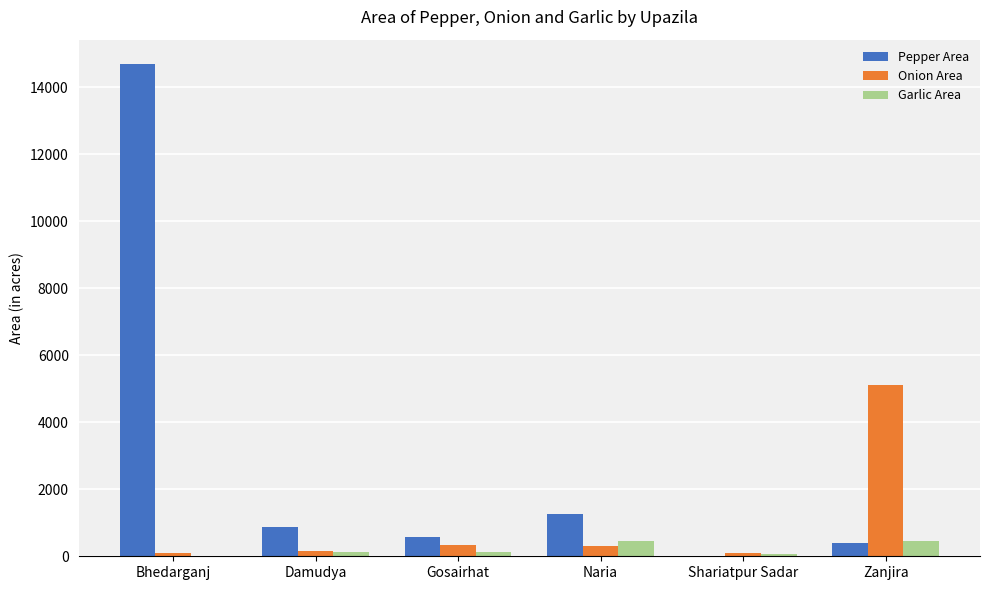

What is the maximum value shown in the chart?

14690